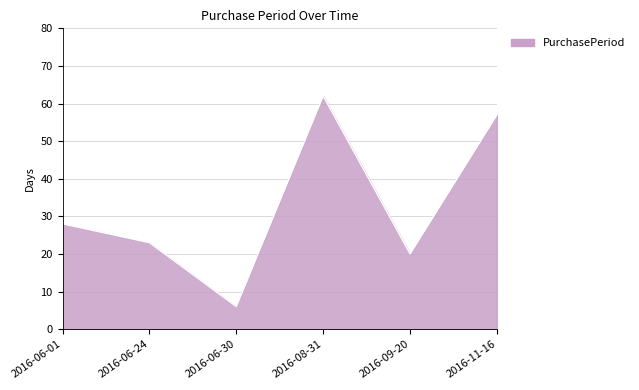

Between 2016-08-31 and 2016-06-30, which is larger?

2016-08-31